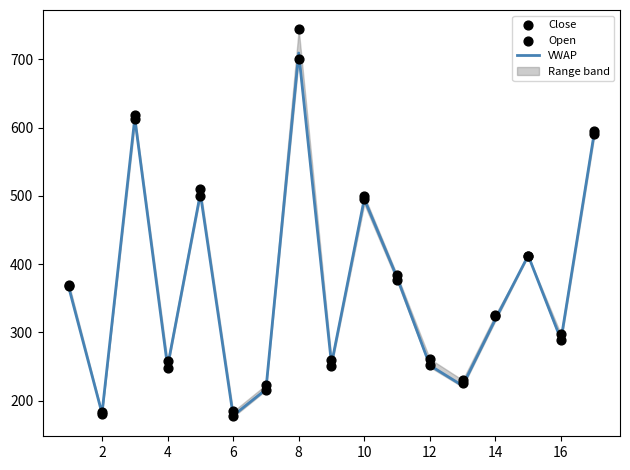

Which series has the largest total across all categories?

Open